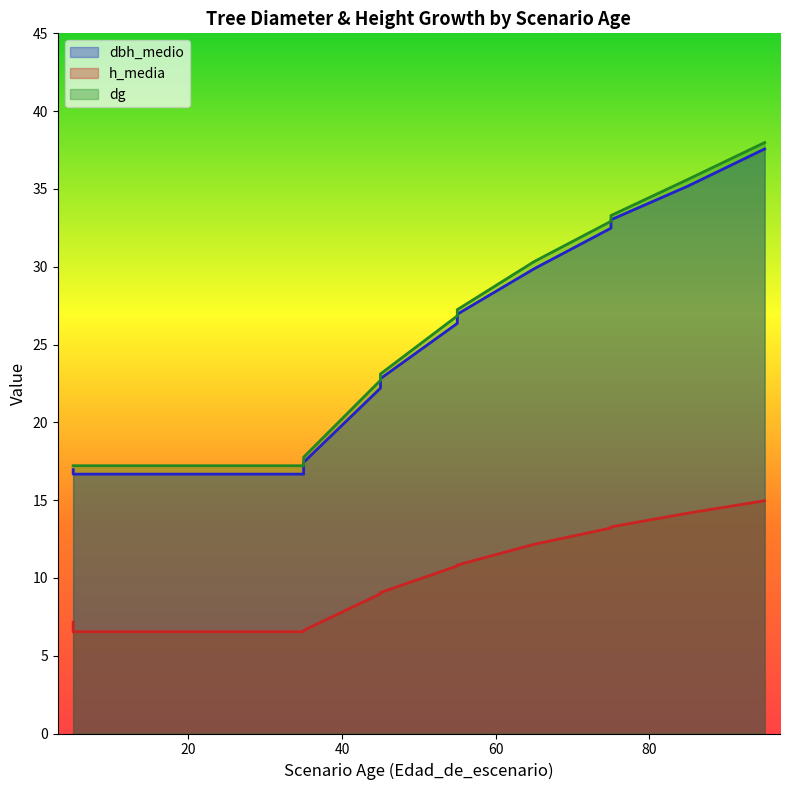

True or false: dbh_medio and dg cross at least once.

False